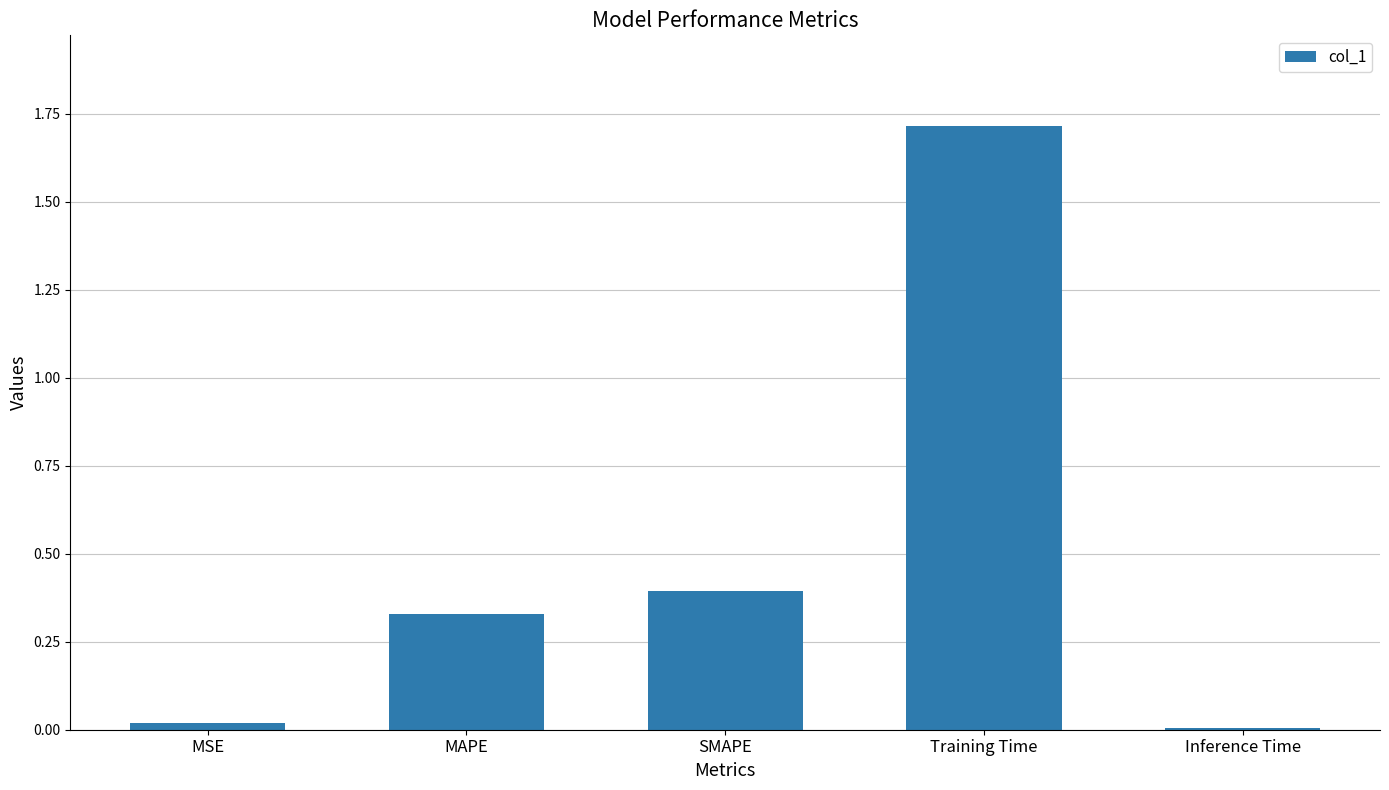

What is the sum of the values at Training Time and MAPE?

2.0